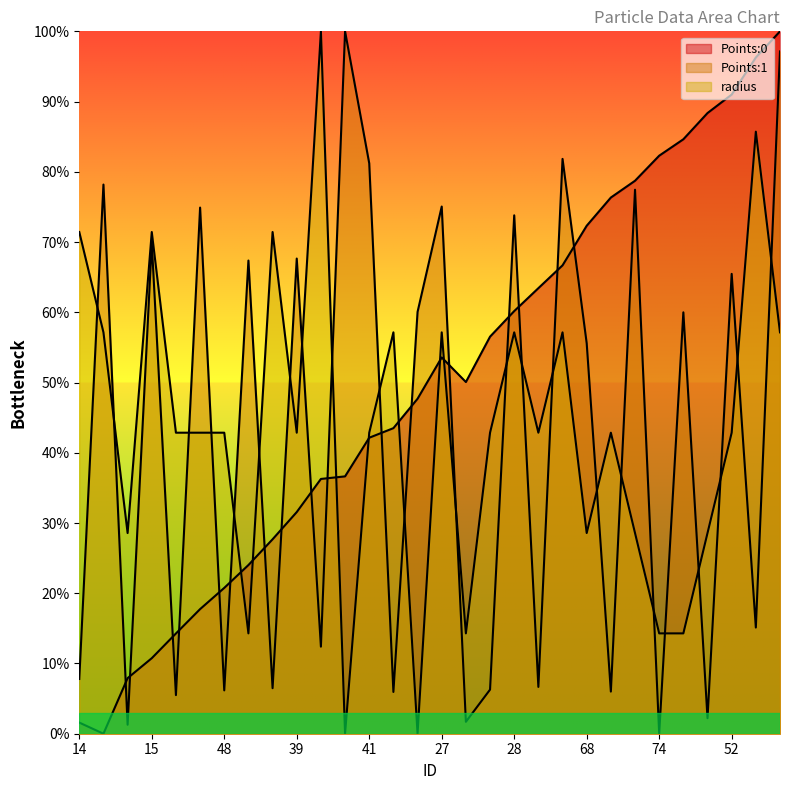

Which series ends up on top after the final intersection of radius and Points:0?

Points:0